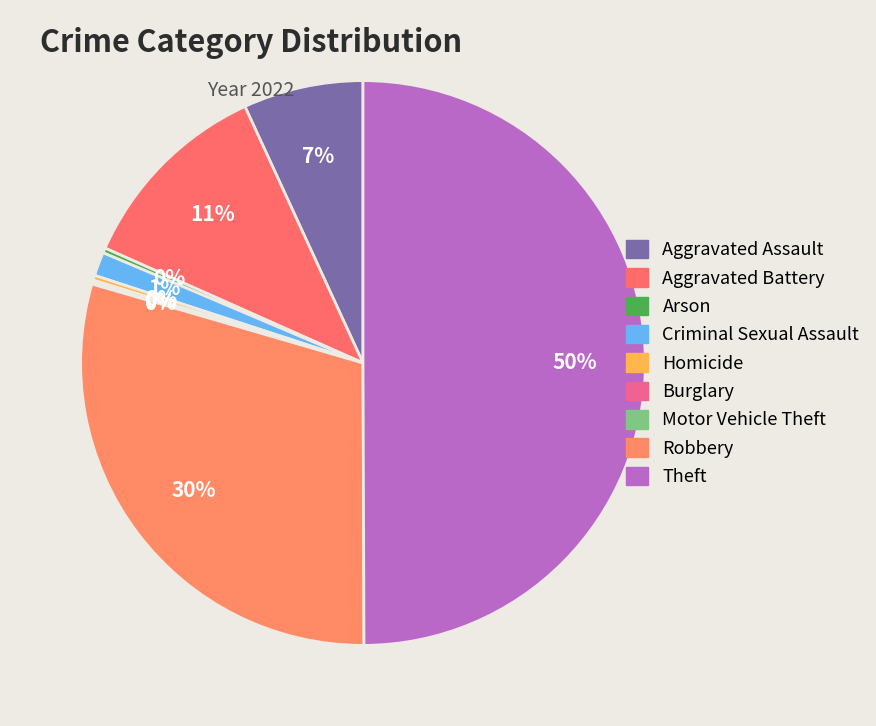

Does Burglary account for over 50% of the chart?

No